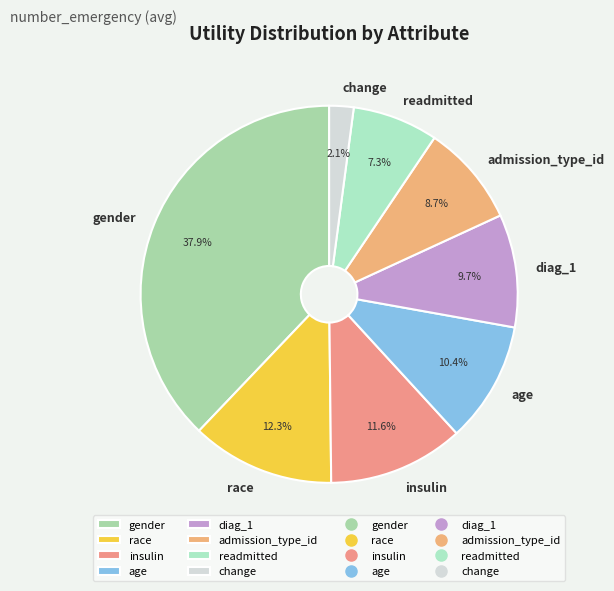

How many segments does this pie chart have?

8